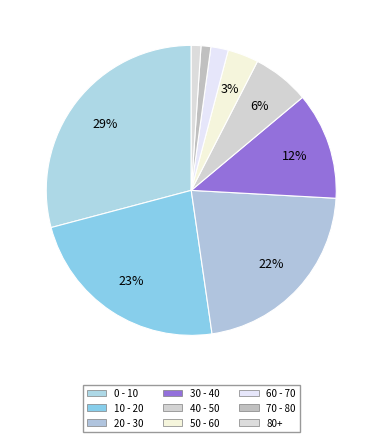

How many segments does this pie chart have?

9